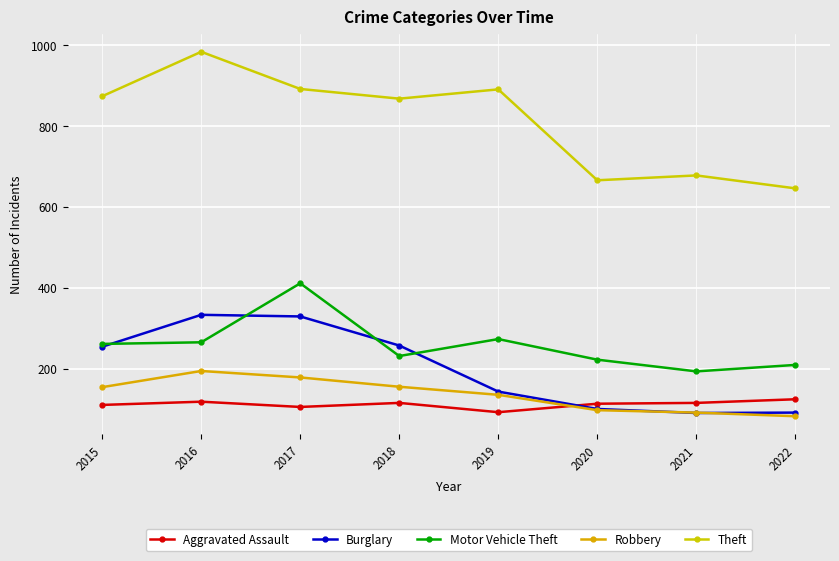

What is the highest value of the Burglary series?

333